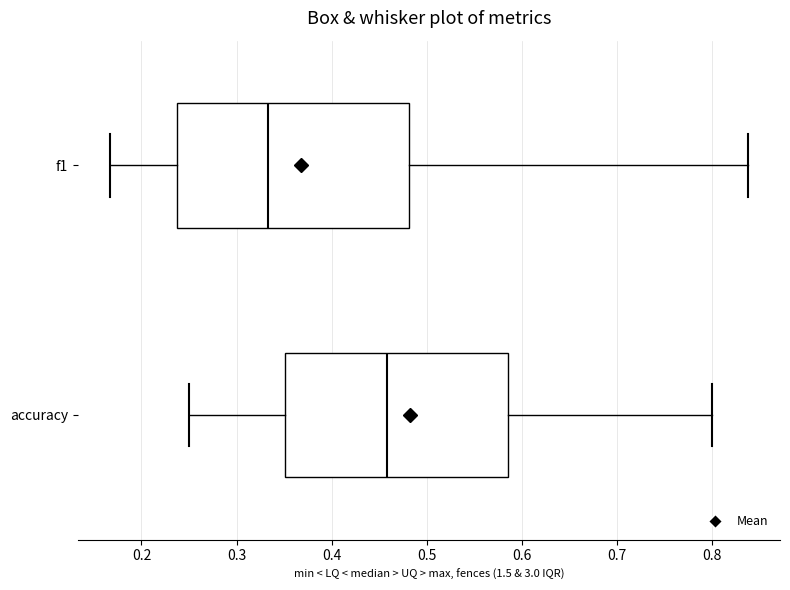

Reading bottom to top, read every box against the x-axis: the position of its median line, the range the box covers, and the ends of its whiskers. The values are not printed on the chart, so give them approximately, as read against the axis.

accuracy: median 0.46, box 0.35 to 0.58, whiskers 0.25 to 0.80
f1: median 0.33, box 0.24 to 0.48, whiskers 0.17 to 0.84